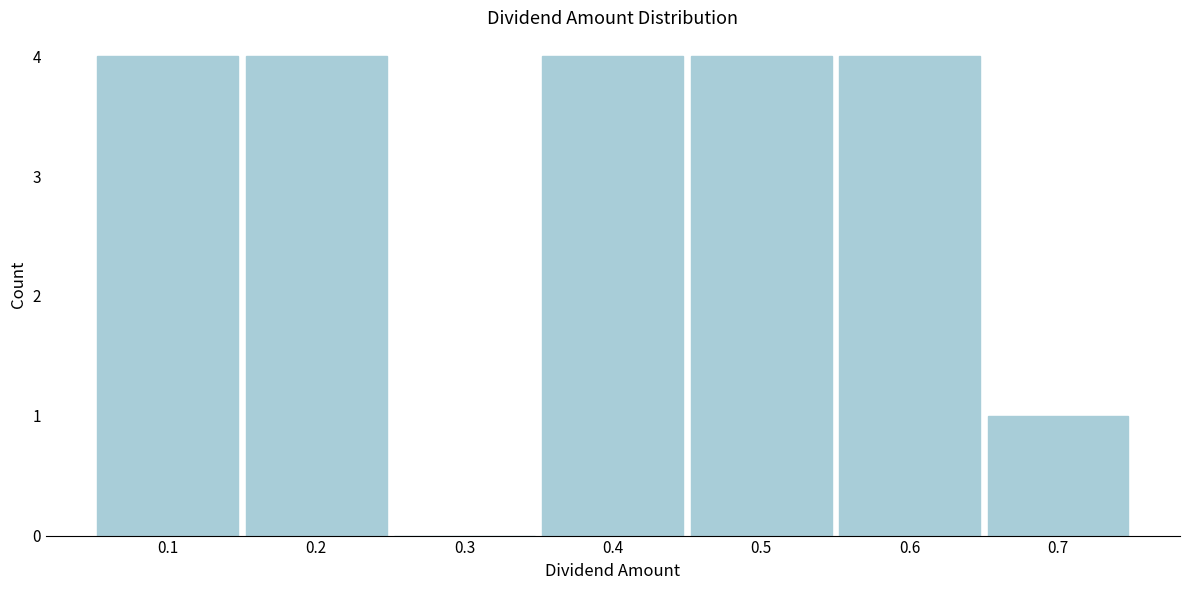

Reading left to right, what are all the values shown in this chart?

0.1=4	0.2=4	0.3=0	0.4=4	0.5=4	0.6=4	0.7=1